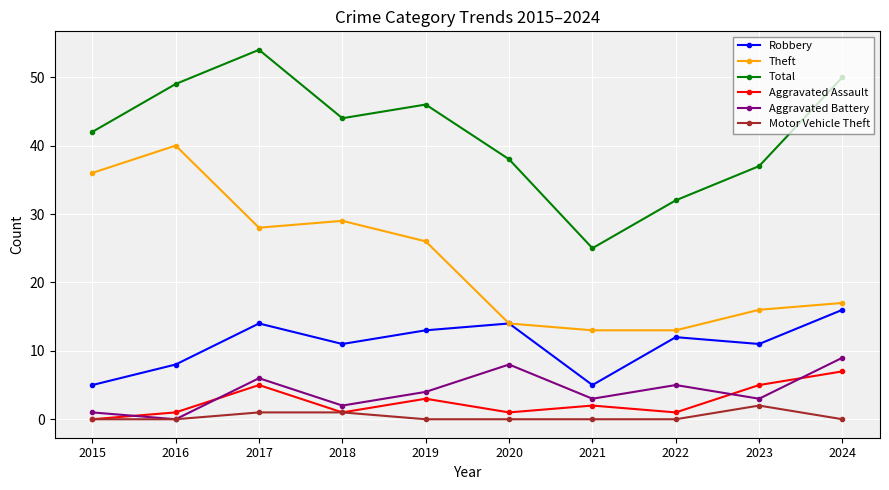

How many Aggravated Battery values are between 2 and 6?

6